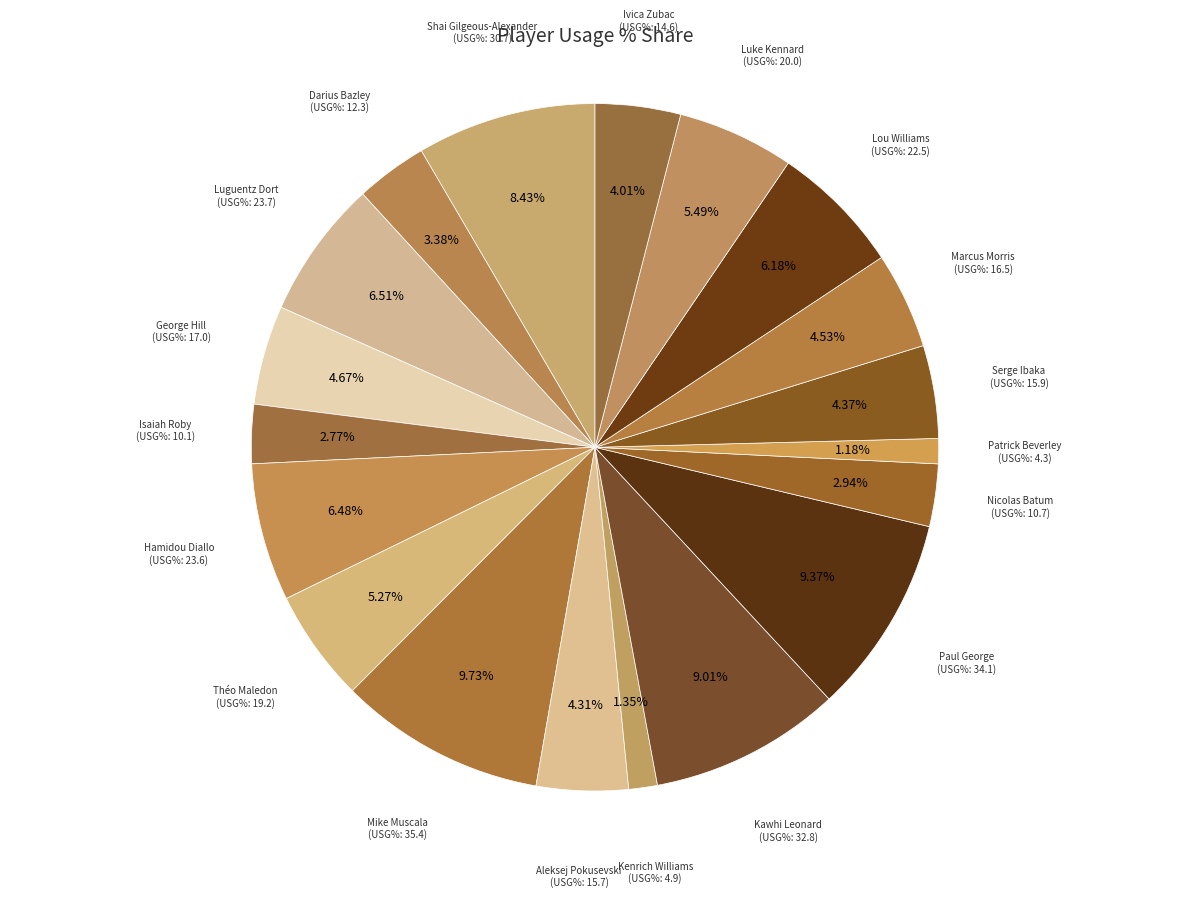

What percentage is the Hamidou Diallo slice, to the nearest percent?

6%